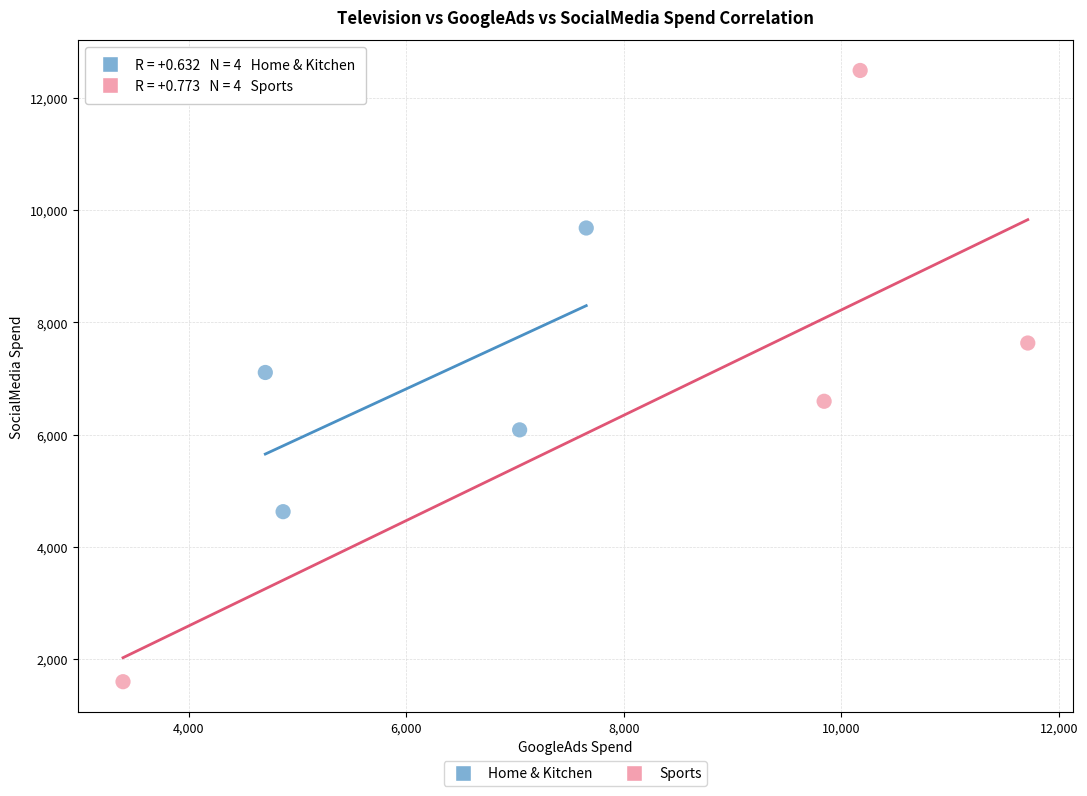

Which series has the widest spread of Y values?

Sports